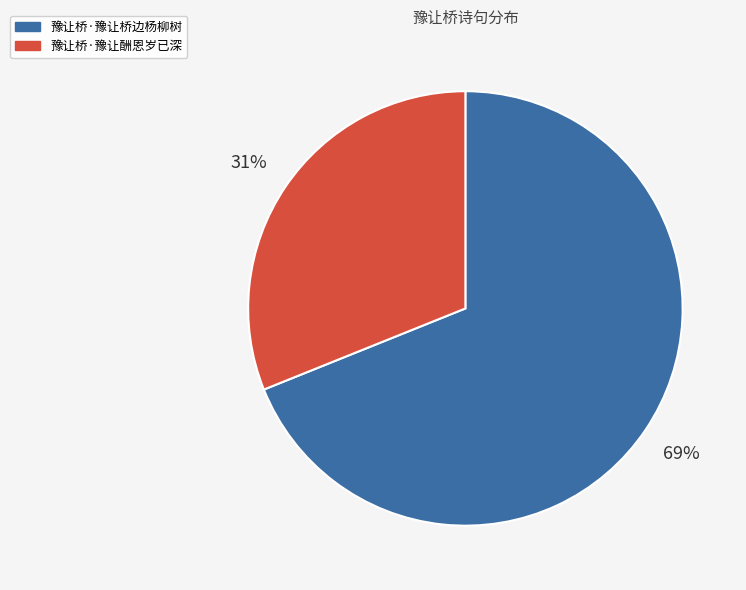

Rank the categories by value from highest to lowest.

豫让桥·豫让桥边杨柳树, 豫让桥·豫让酬恩岁已深